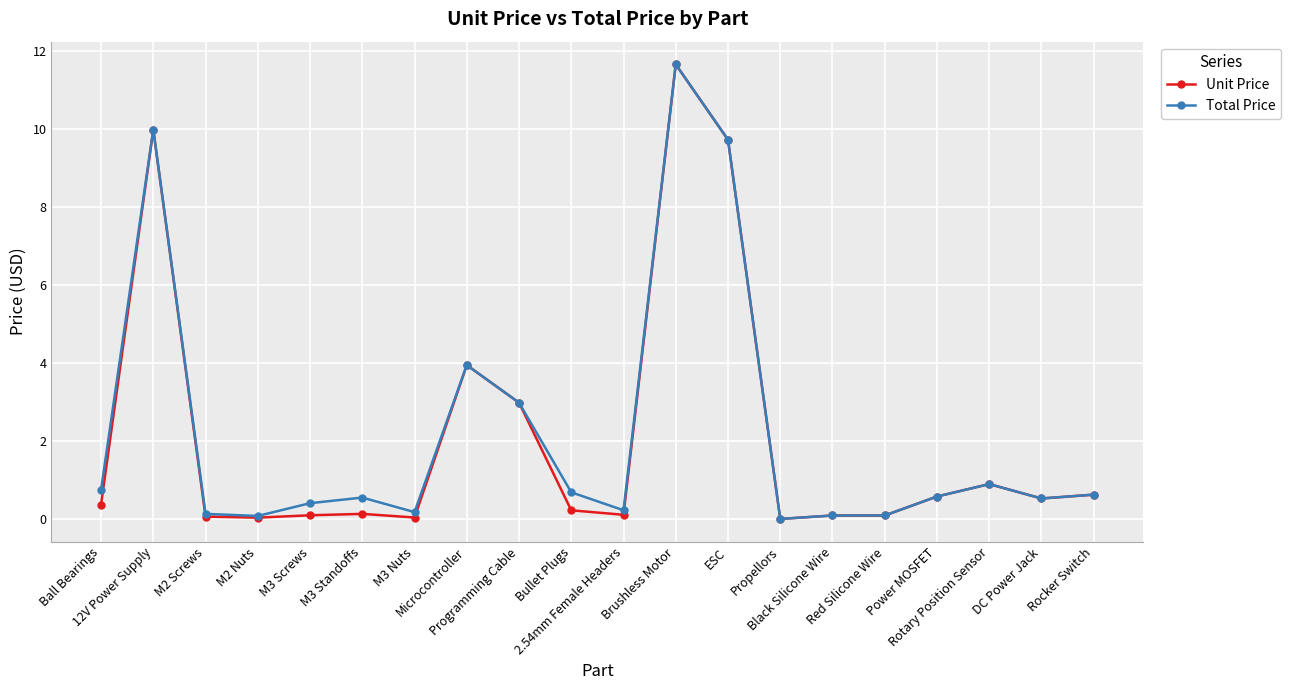

What is the greatest value displayed?

11.7